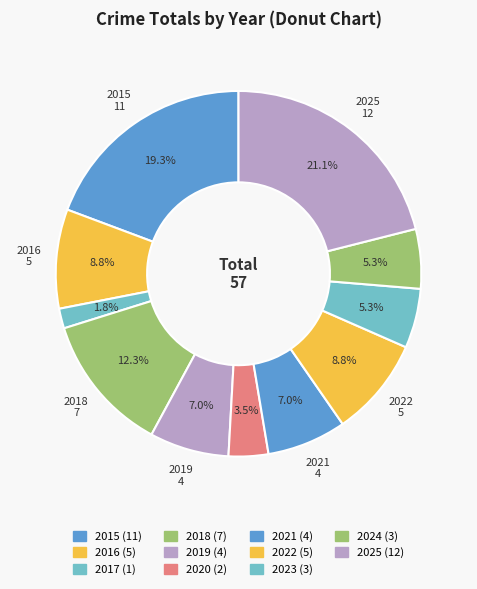

How many slices are in this pie chart?

11